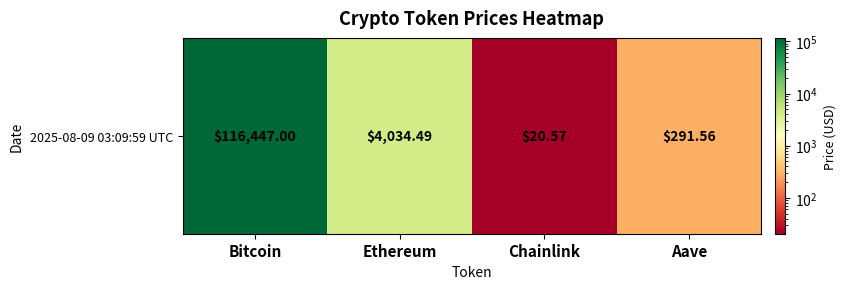

At which label does the data first exceed 4034?

Bitcoin